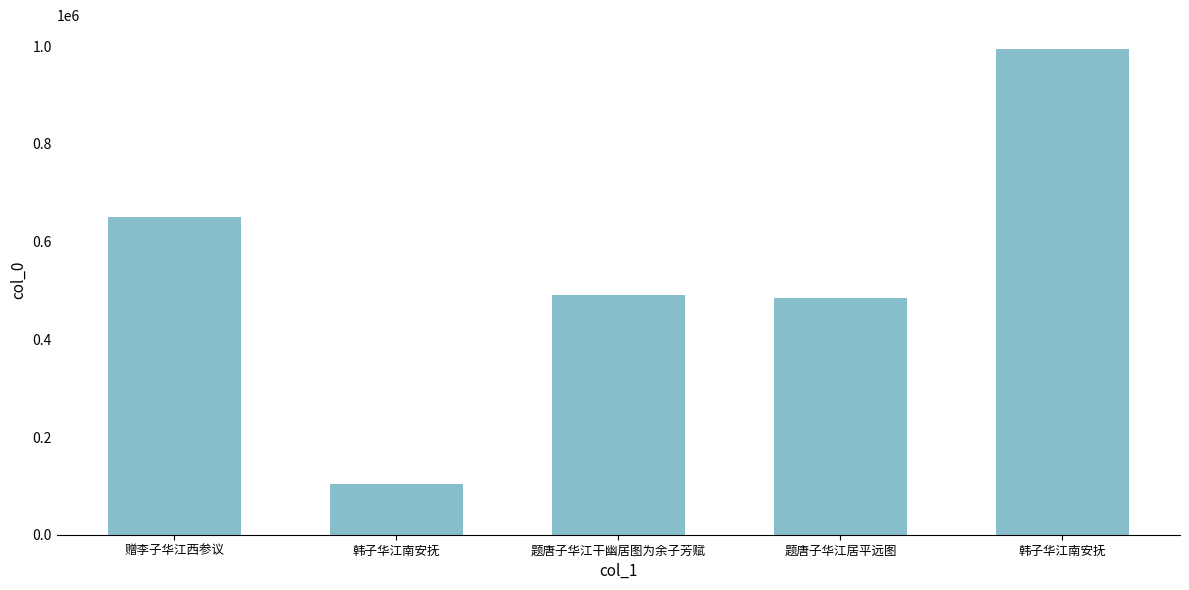

What is the label of the 5th bar from the right?

赠李子华江西参议